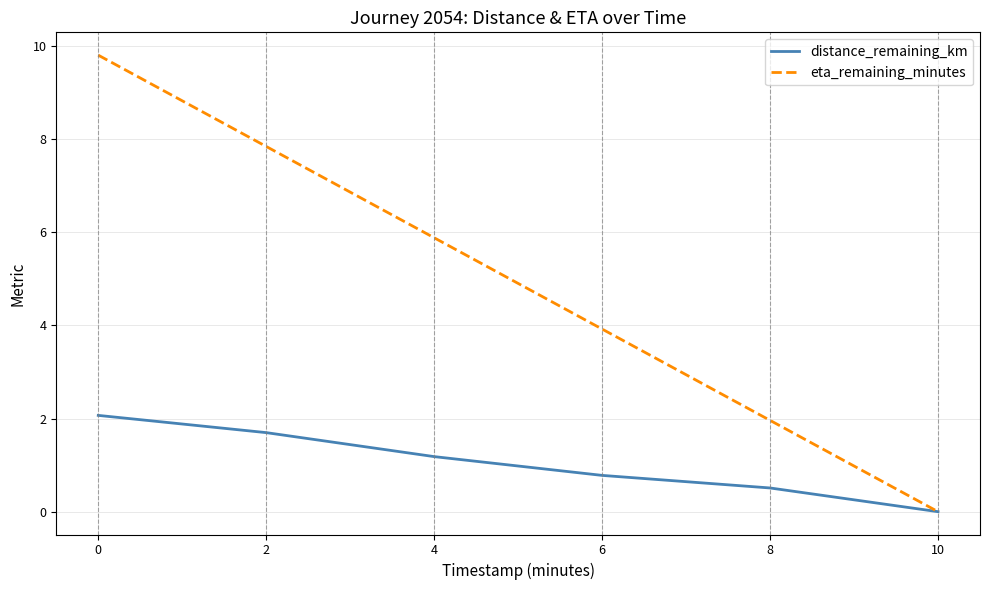

How many lines are shown in the chart?

2